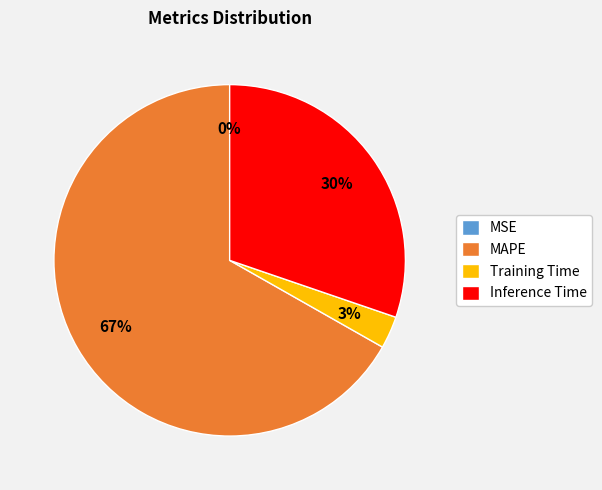

Combined, do Inference Time and MAPE account for over 50%?

Yes